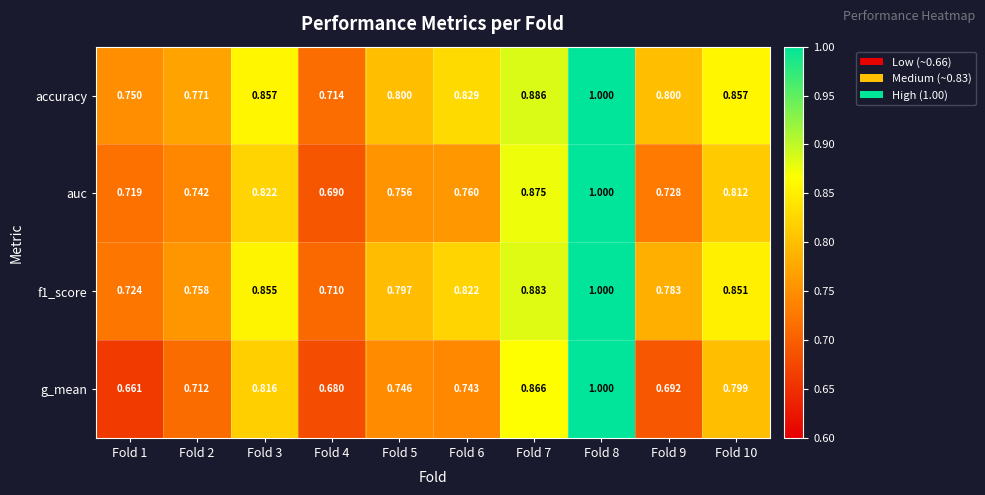

Which series has the largest total across all categories?

accuracy